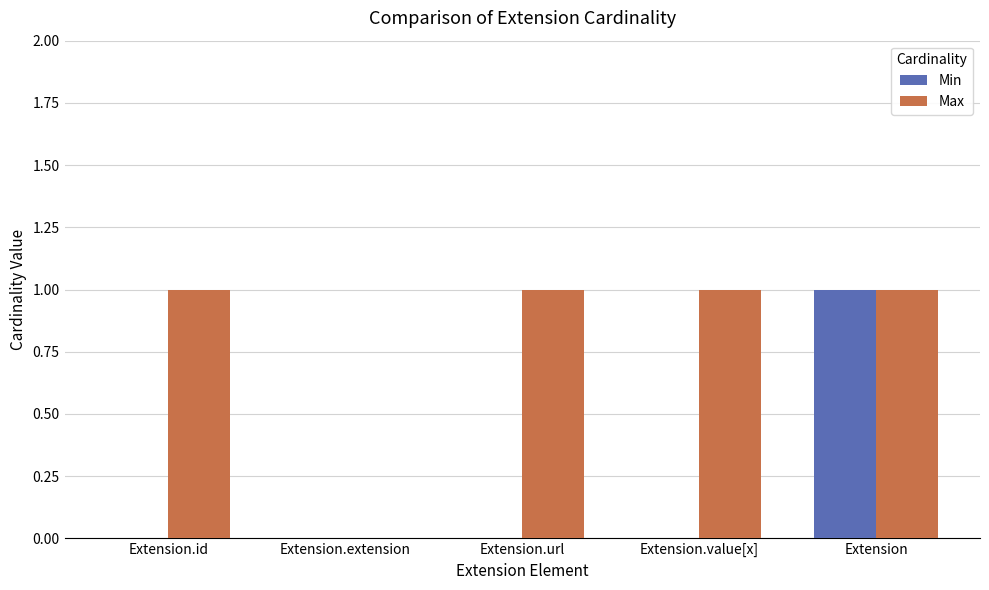

Are the bars horizontal?

No